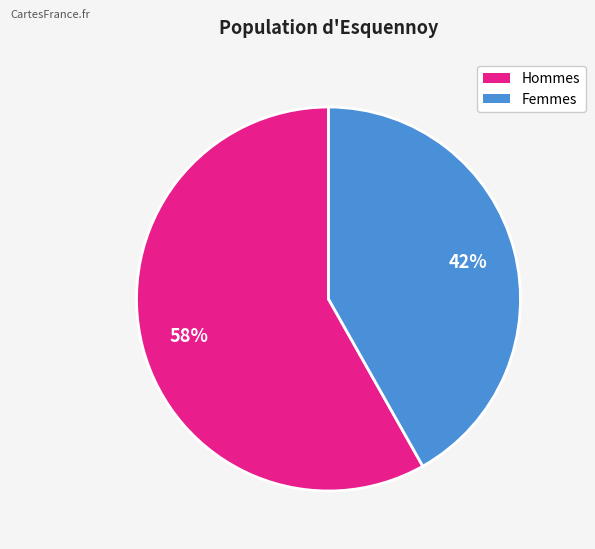

How many segments does this pie chart have?

2